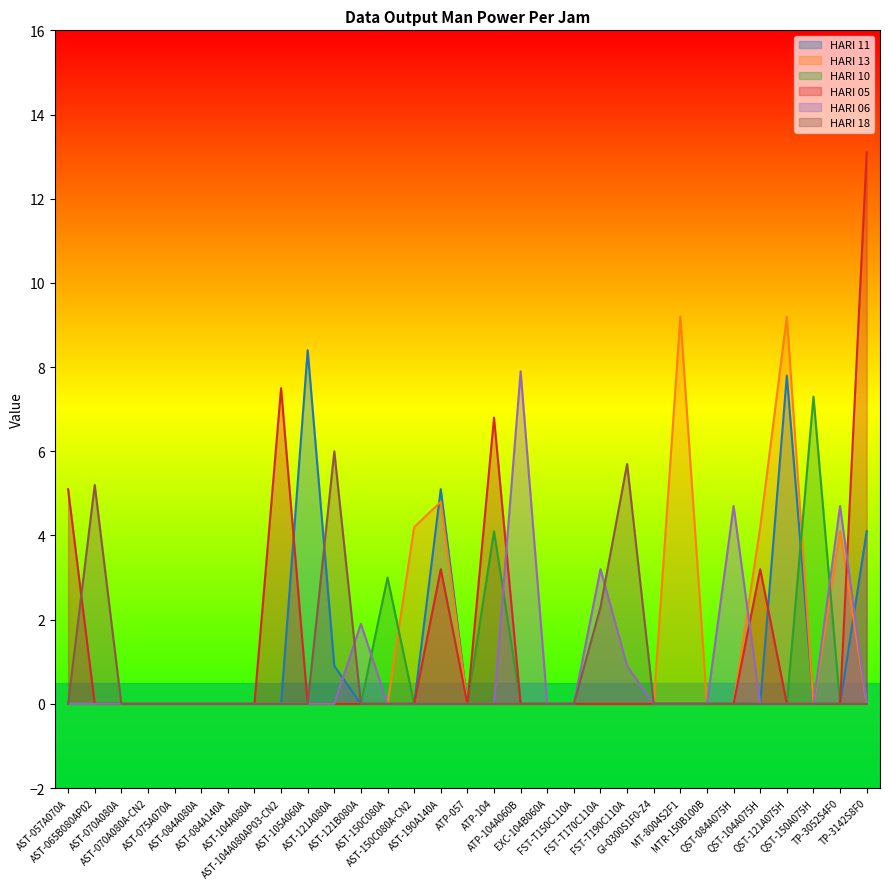

How many series are shown in this chart?

6